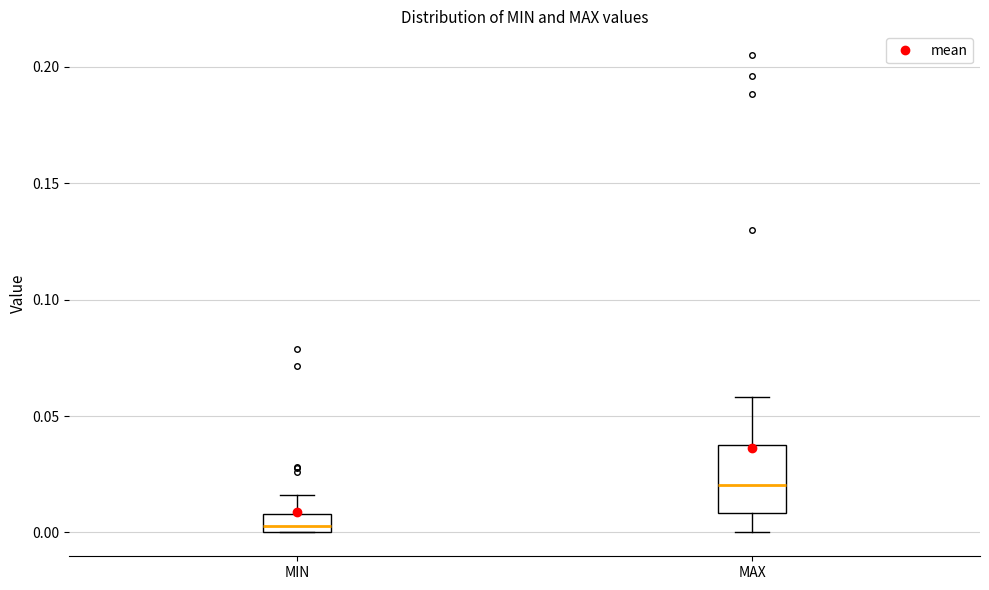

Where does the median line of the box for MAX sit on the y-axis? The values are not printed on the chart, so give them approximately, as read against the axis.

0.020